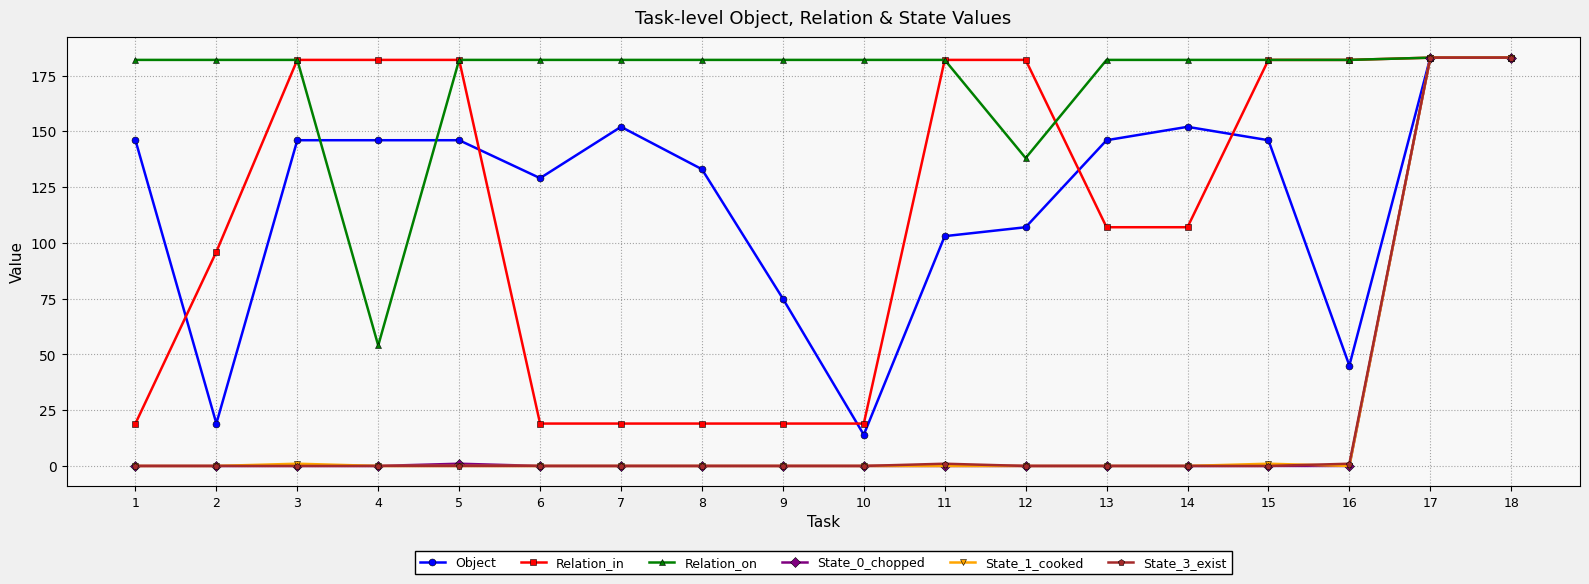

At how many categories does at least one series exceed 42?

18